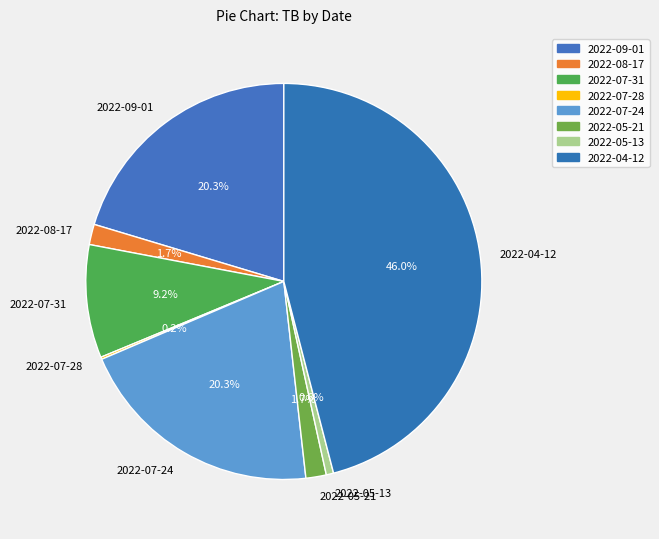

To the nearest percent, what portion does 2022-05-13 represent?

1%